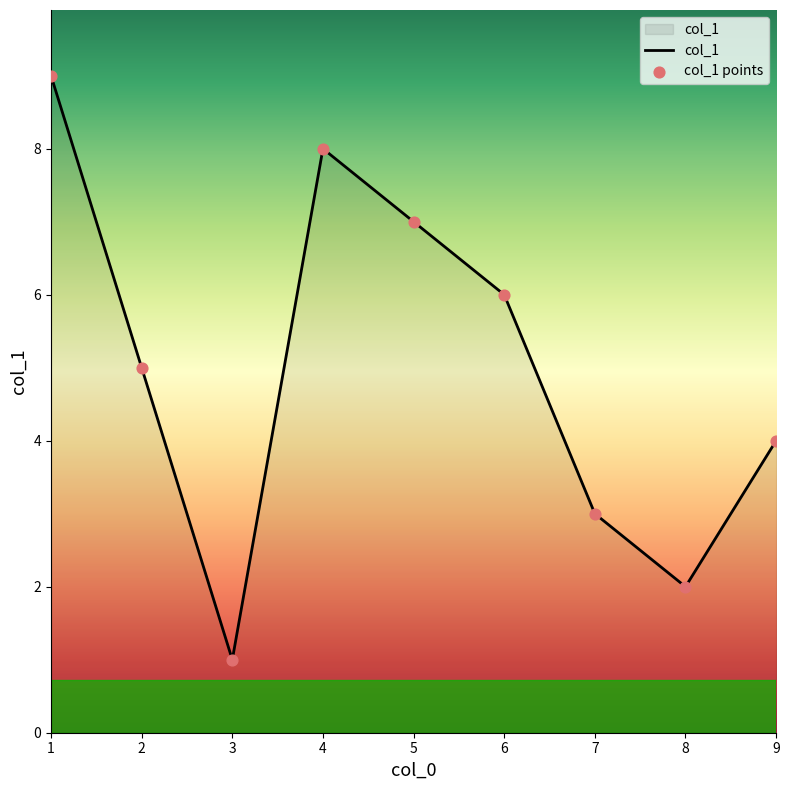

What is the ratio of the value at 1 to the value at 7?

3.0